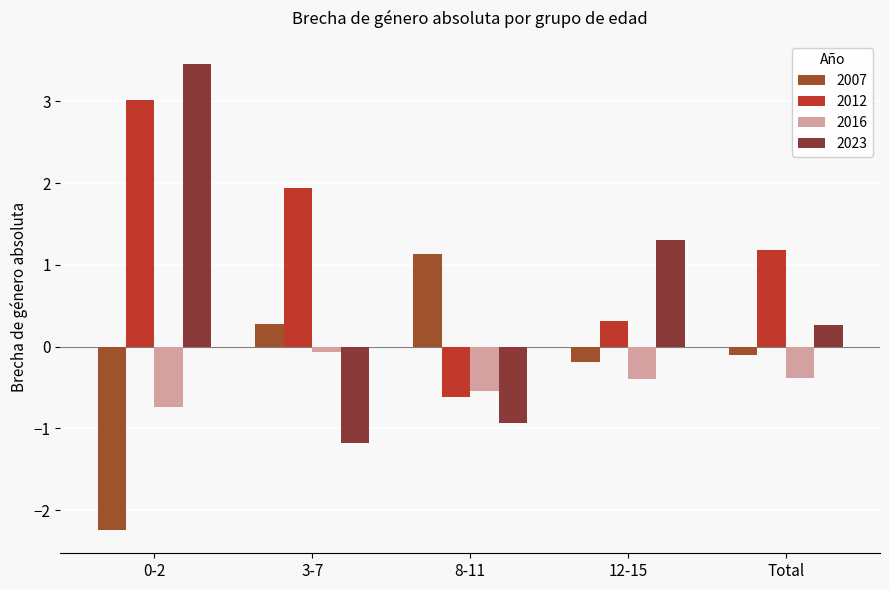

What is the value of the 2012 bar at the 3rd from the left?

-0.6